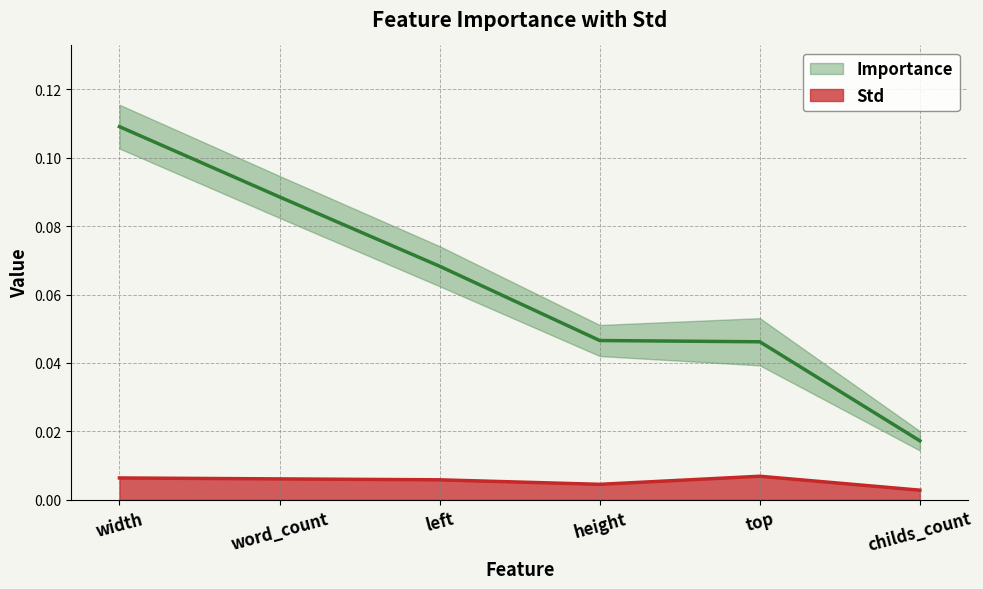

How many Importance values are between 0 and 1?

6